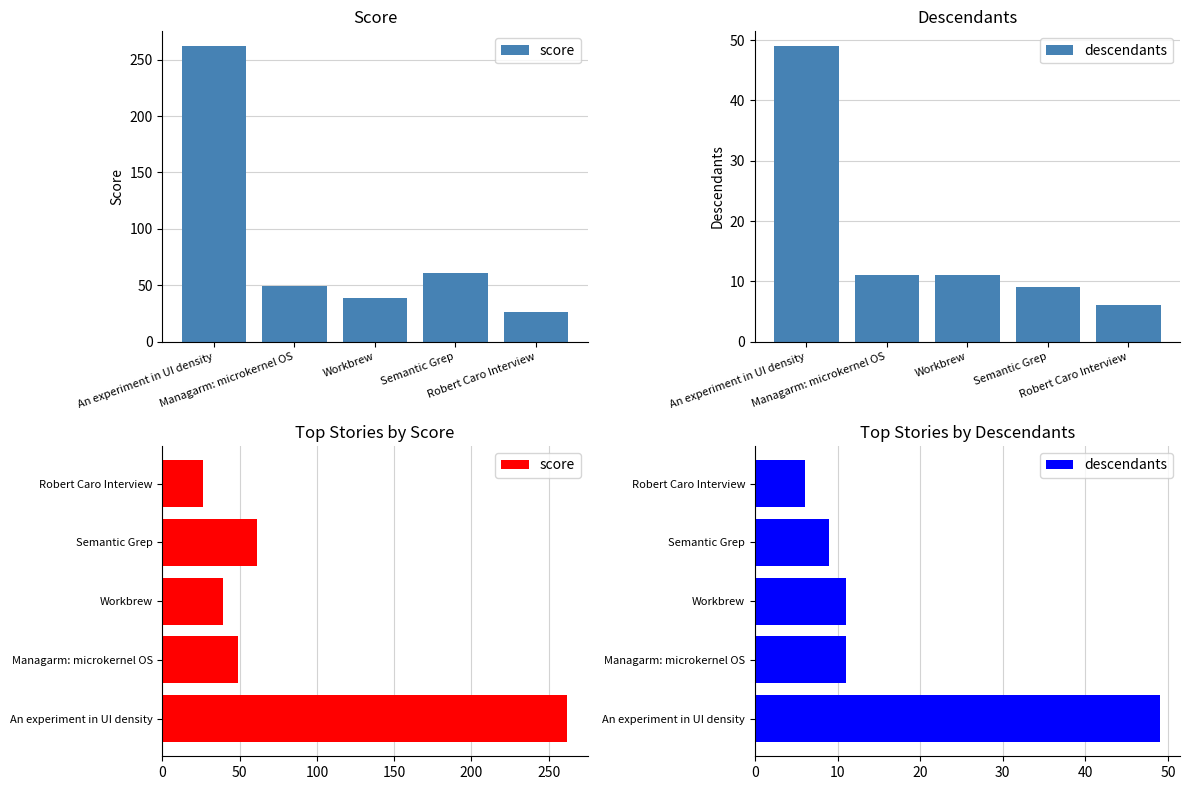

List the series in order of their overall mean, highest first.

score, descendants